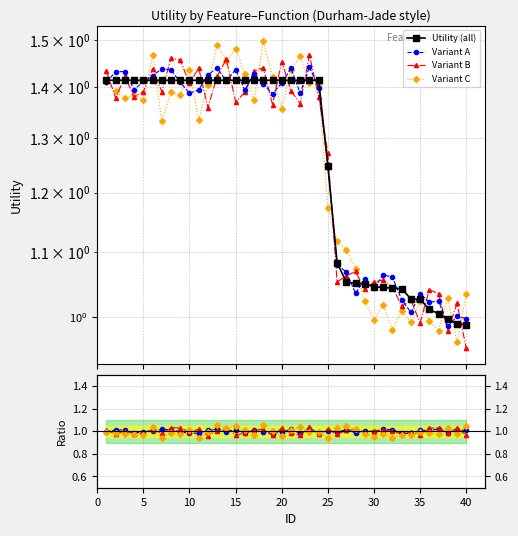

How many distinct data groups are displayed?

4